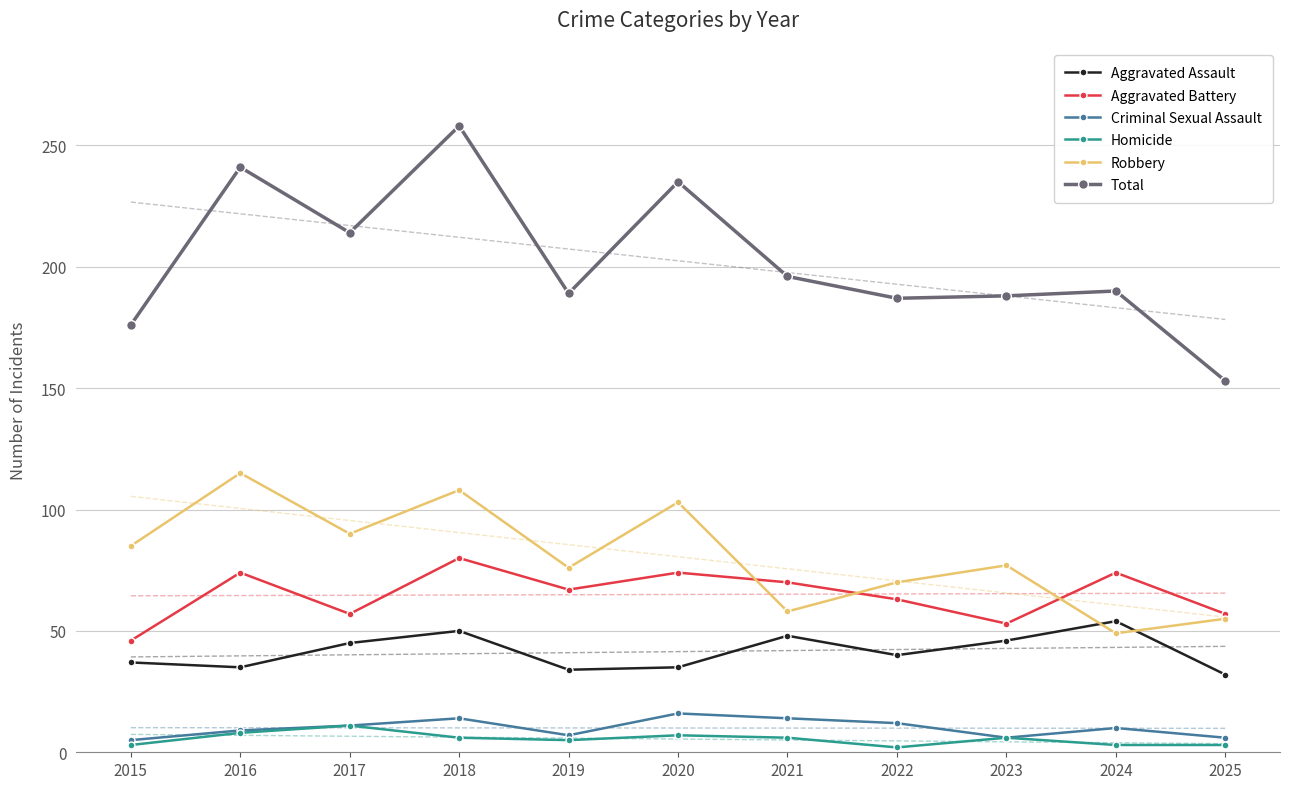

Read the Criminal Sexual Assault value at 2025.

6